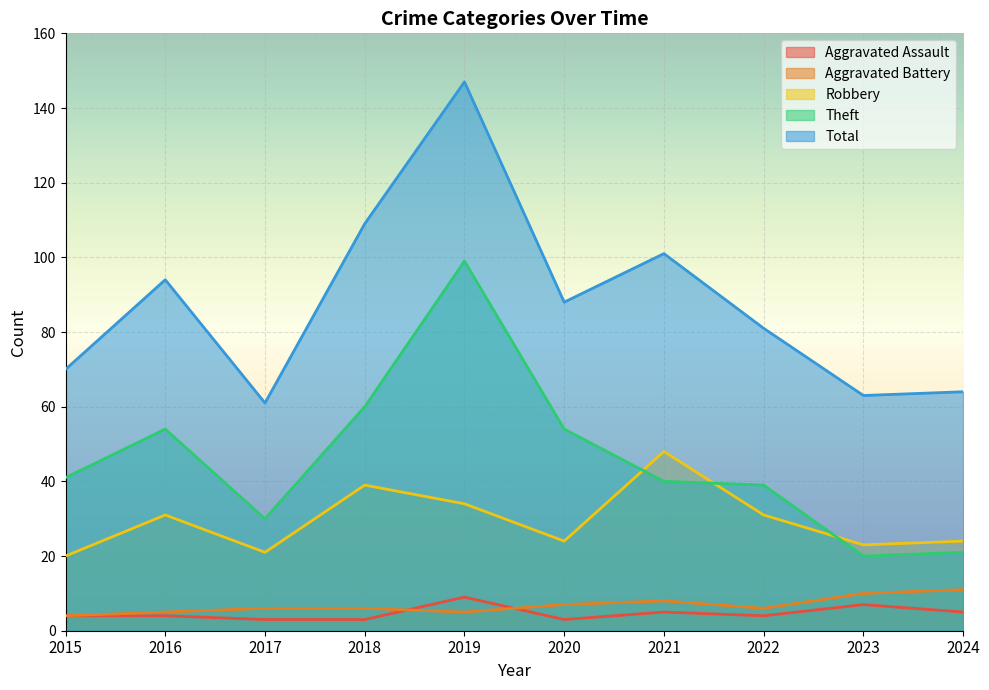

Read the Total value at 2024, to the nearest 5.

65